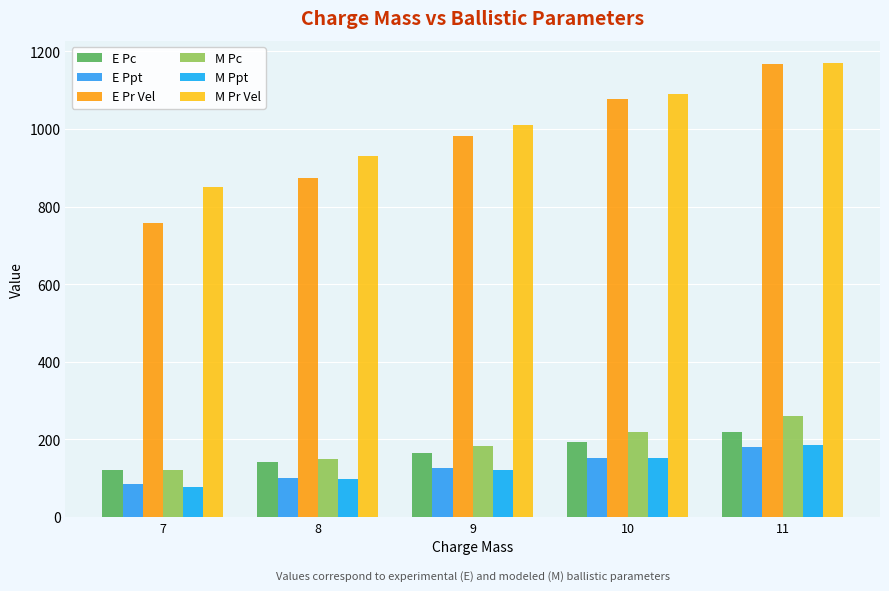

Which series has the largest range (max minus min)?

E Pr Vel